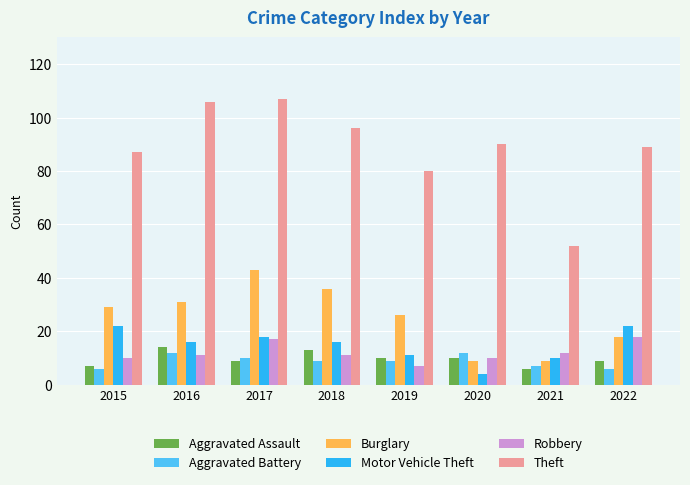

What is the total value across all series at 2021?

96